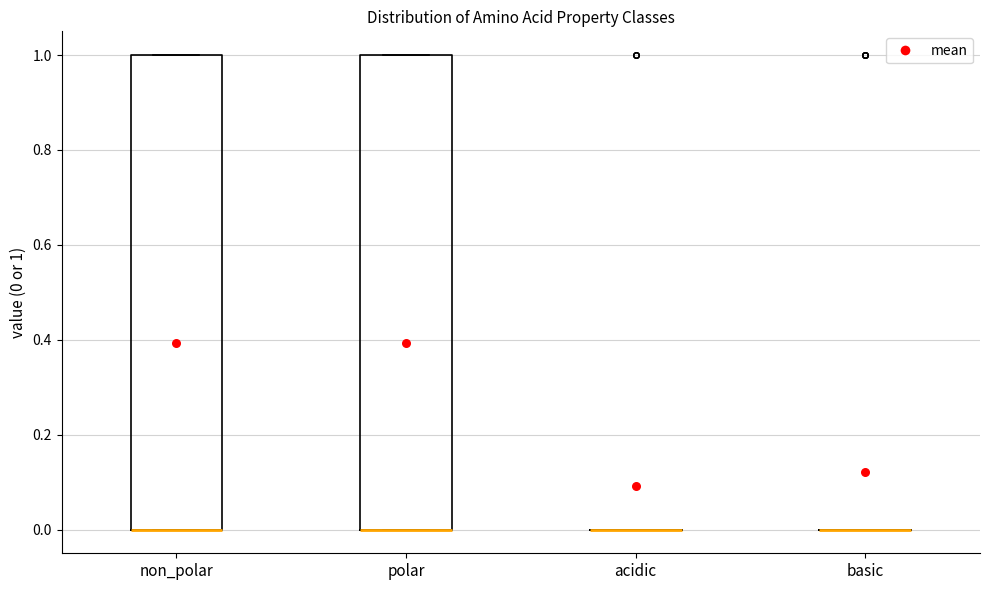

Where is the lower edge of the box for non_polar on the y-axis? The values are not printed on the chart, so give them approximately, as read against the axis.

0